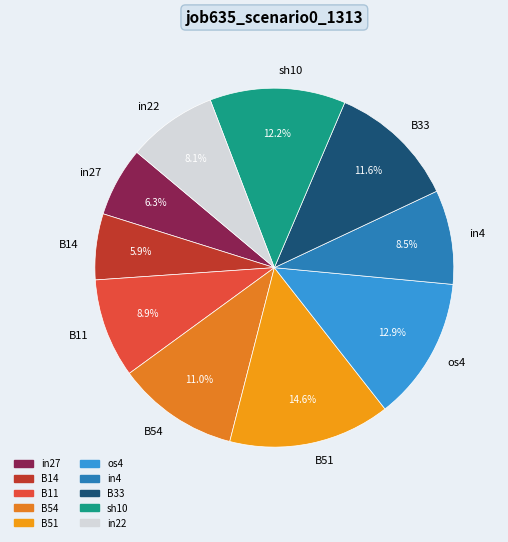

To the nearest percent, what is the difference between the largest and smallest slice percentages?

9%